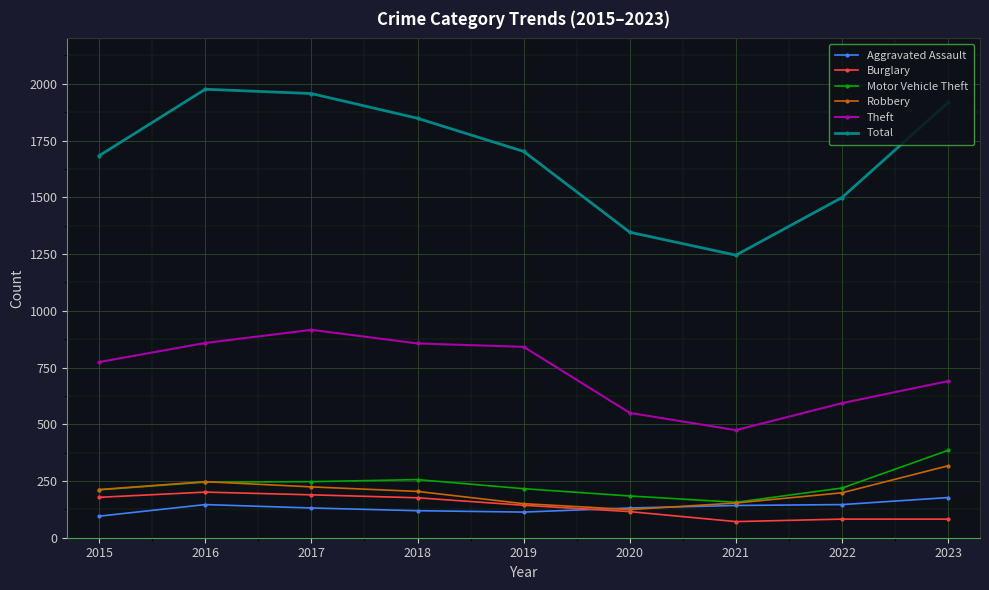

What is the value of the Robbery point at the 6th from the left?

124